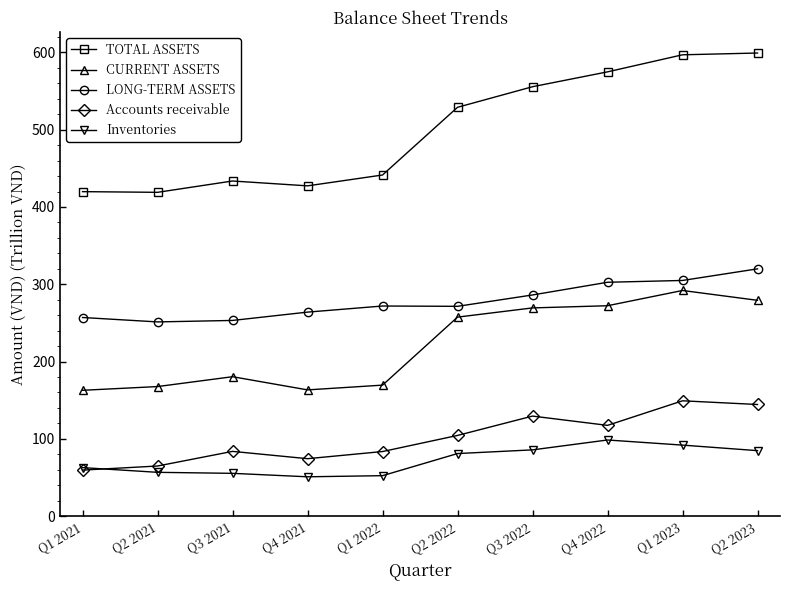

How many lines are shown in the chart?

5